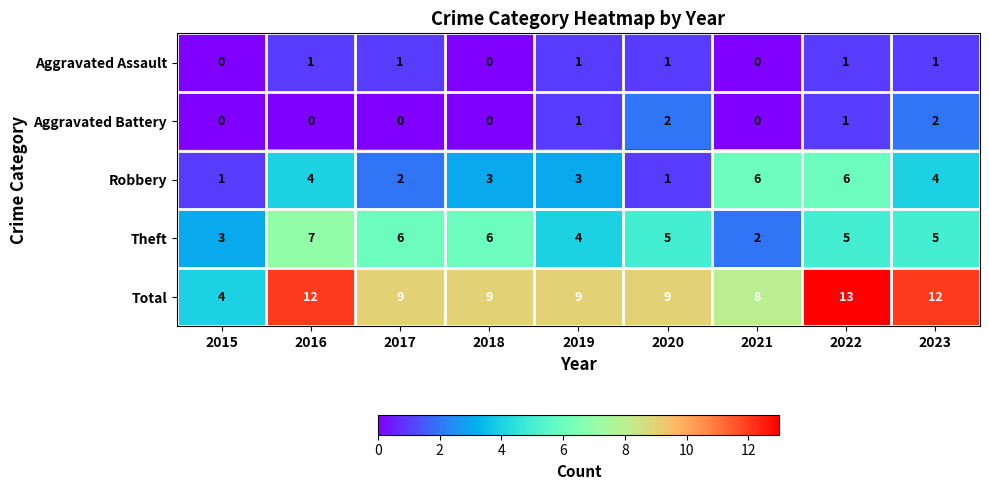

At which label does Total first exceed 9?

2016